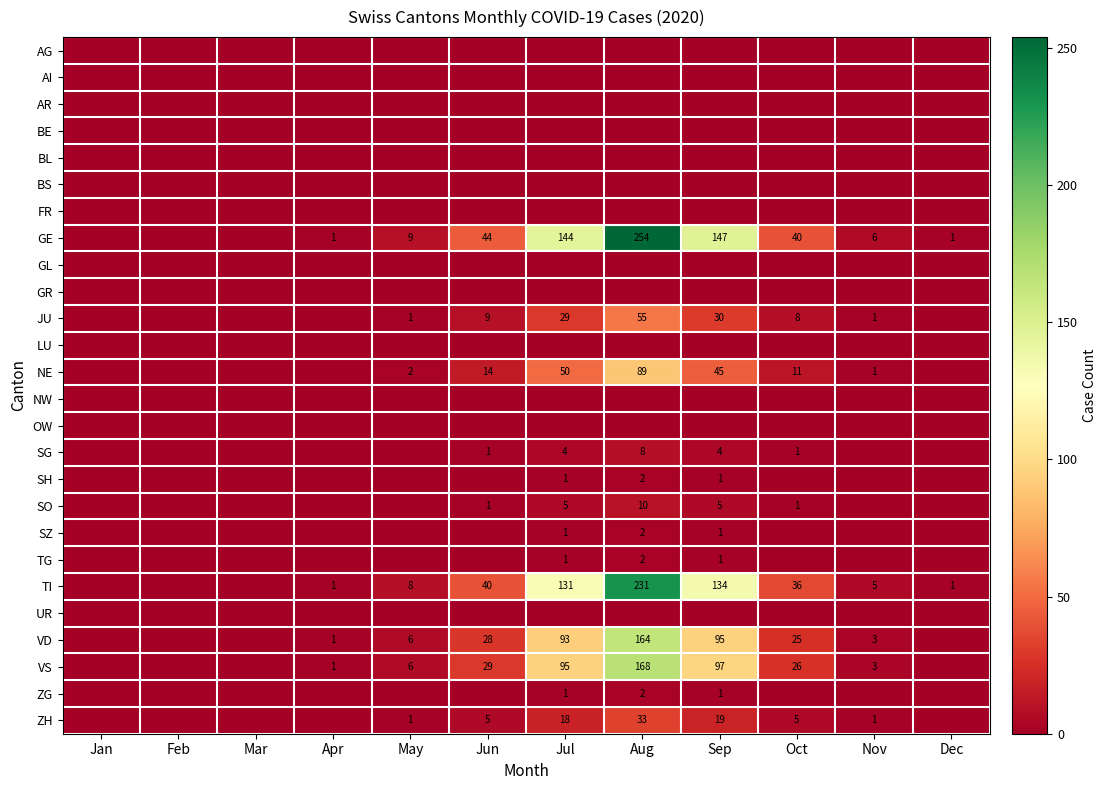

How many series are shown in this chart?

26